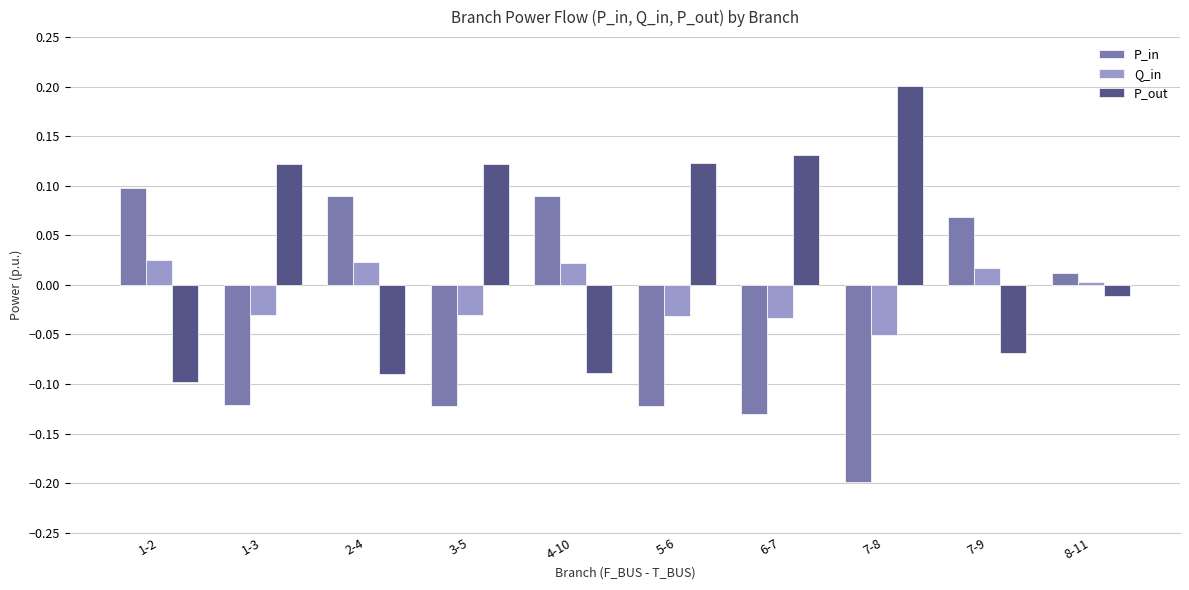

The Q_in series shows -0.0 at 3-5. True or false?

True